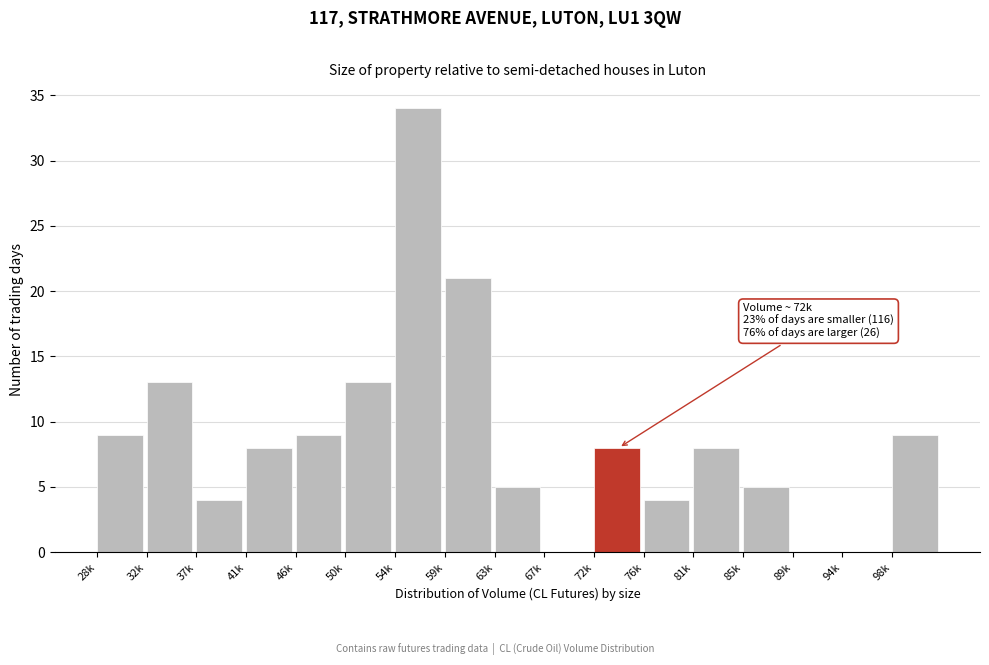

Reading right to left, extract all data points from this chart.

98k=9	94k=0	89k=0	85k=5	81k=8	76k=4	72k=8	67k=0	63k=5	59k=21	54k=34	50k=13	46k=9	41k=8	37k=4	32k=13	28k=9